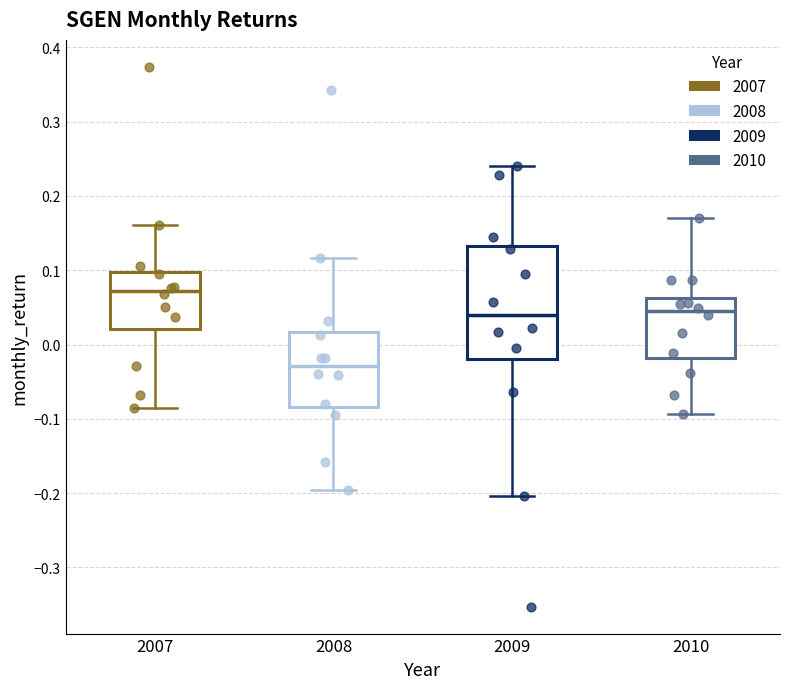

Where does the lower whisker of the box at x = 2010 end on the y-axis? The values are not printed on the chart, so give them approximately, as read against the axis.

-0.09